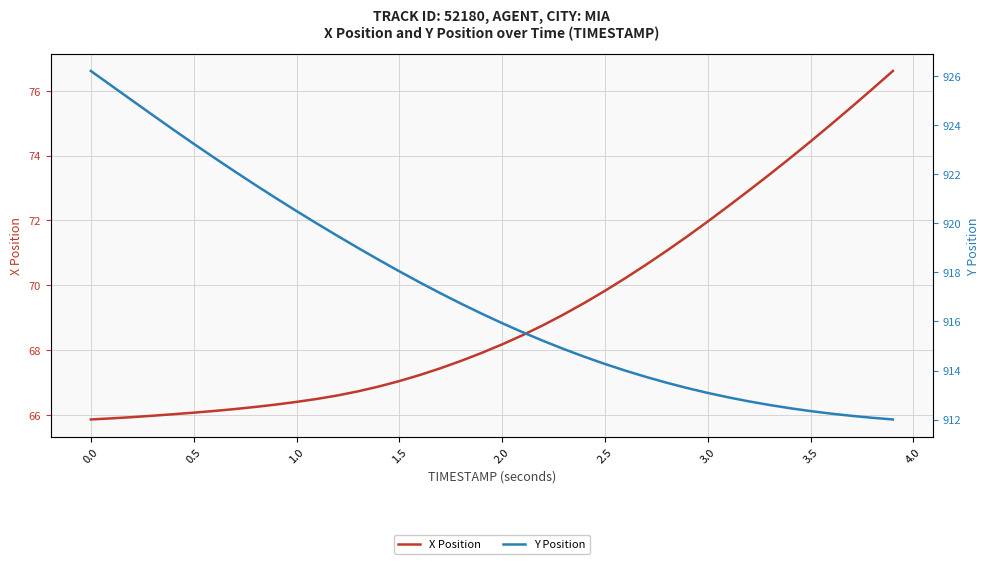

How many values in the X Position series exceed 68?

20